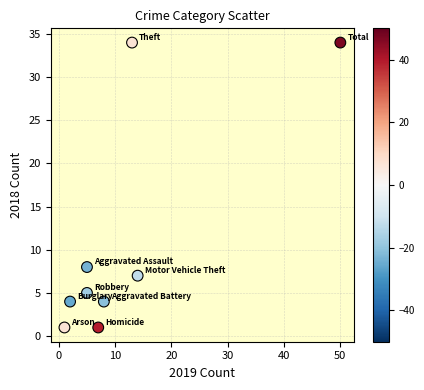

What Y value in the scatter plot is closest to 17?

8